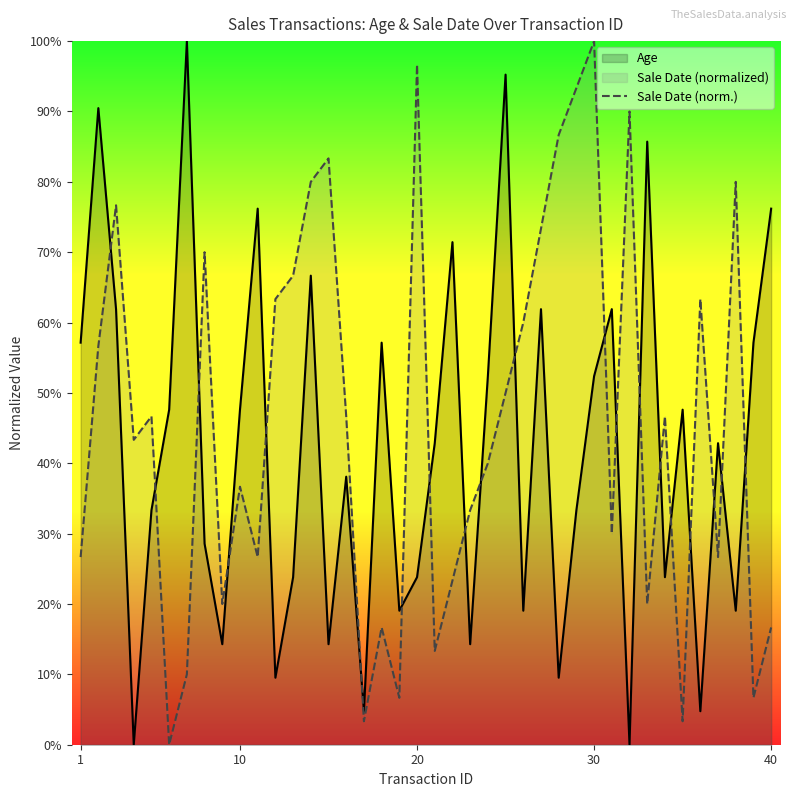

Read the Sale Date (norm.) value at 40.

16.7